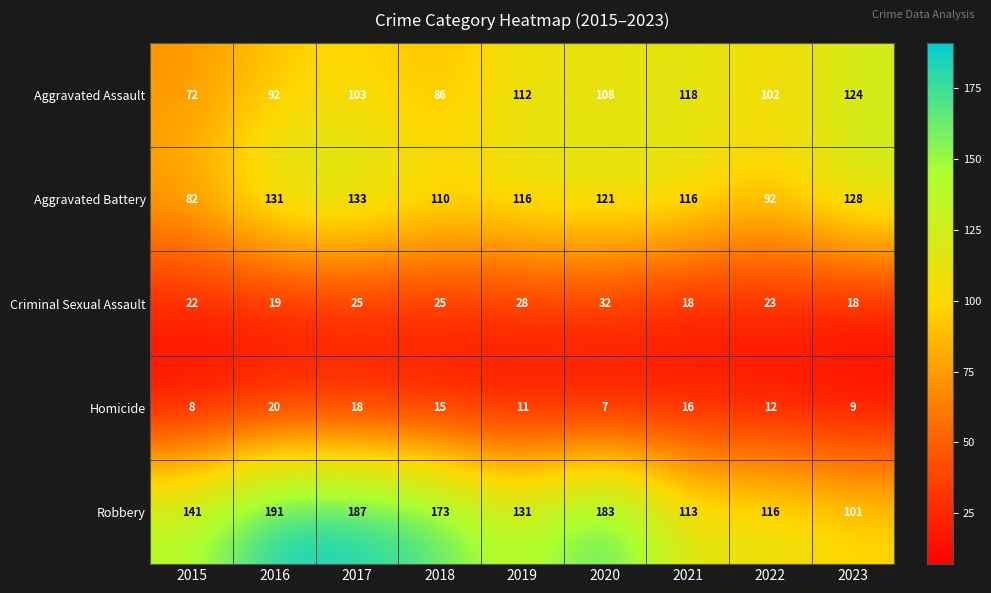

Which series has the largest total across all categories?

Robbery